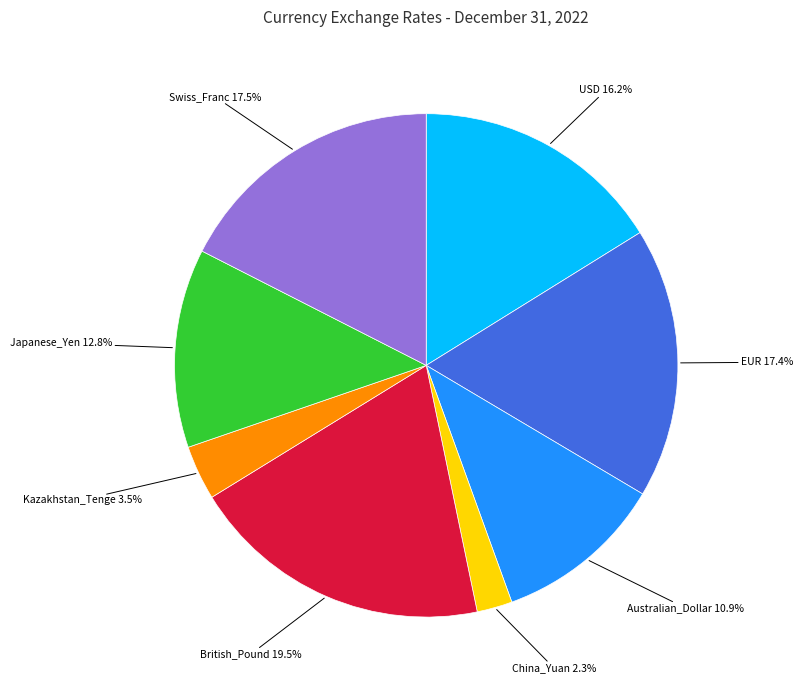

To the nearest percent, what is the difference between the largest and smallest slice percentages?

17%